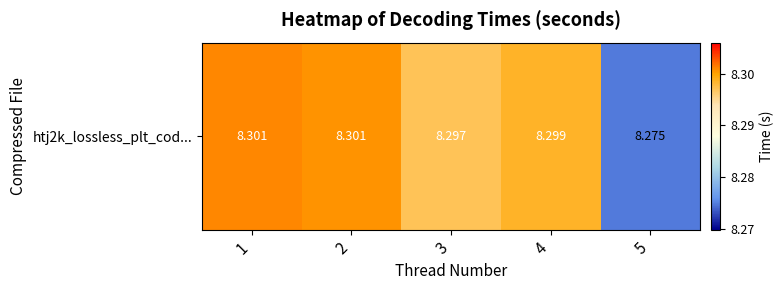

Which category has the highest value across all series?

1